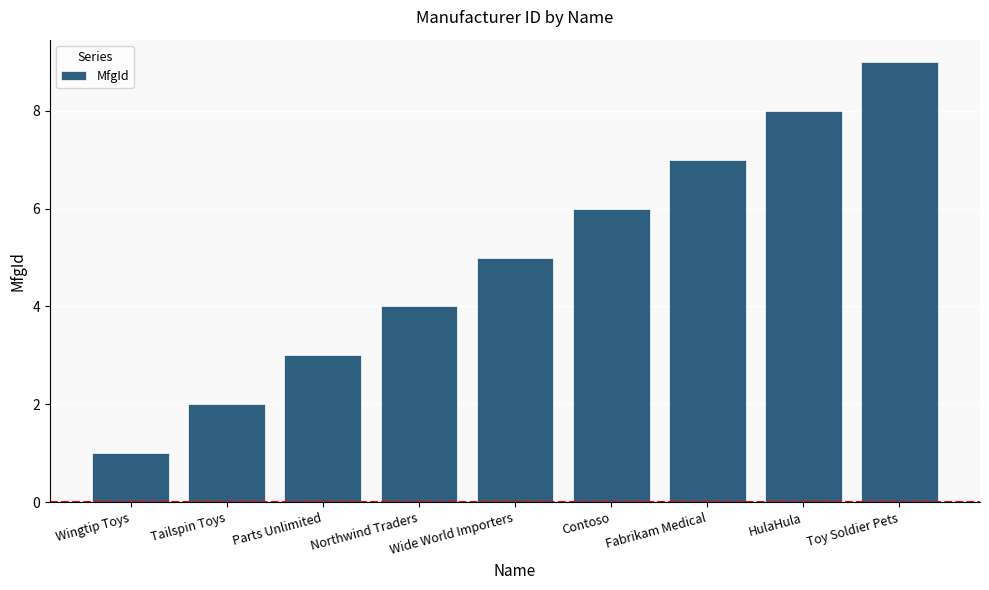

Count the number of categories in the chart.

9